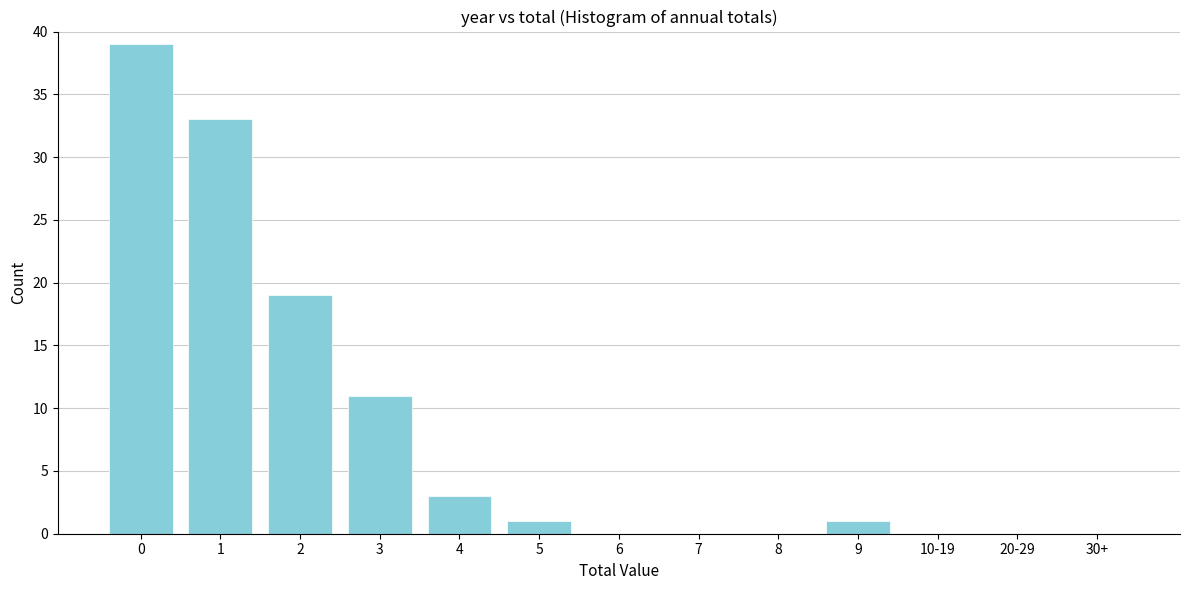

Reading left to right, list all the values displayed in this chart.

0=39	1=33	2=19	3=11	4=3	5=1	6=0	7=0	8=0	9=1	10-19=0	20-29=0	30+=0